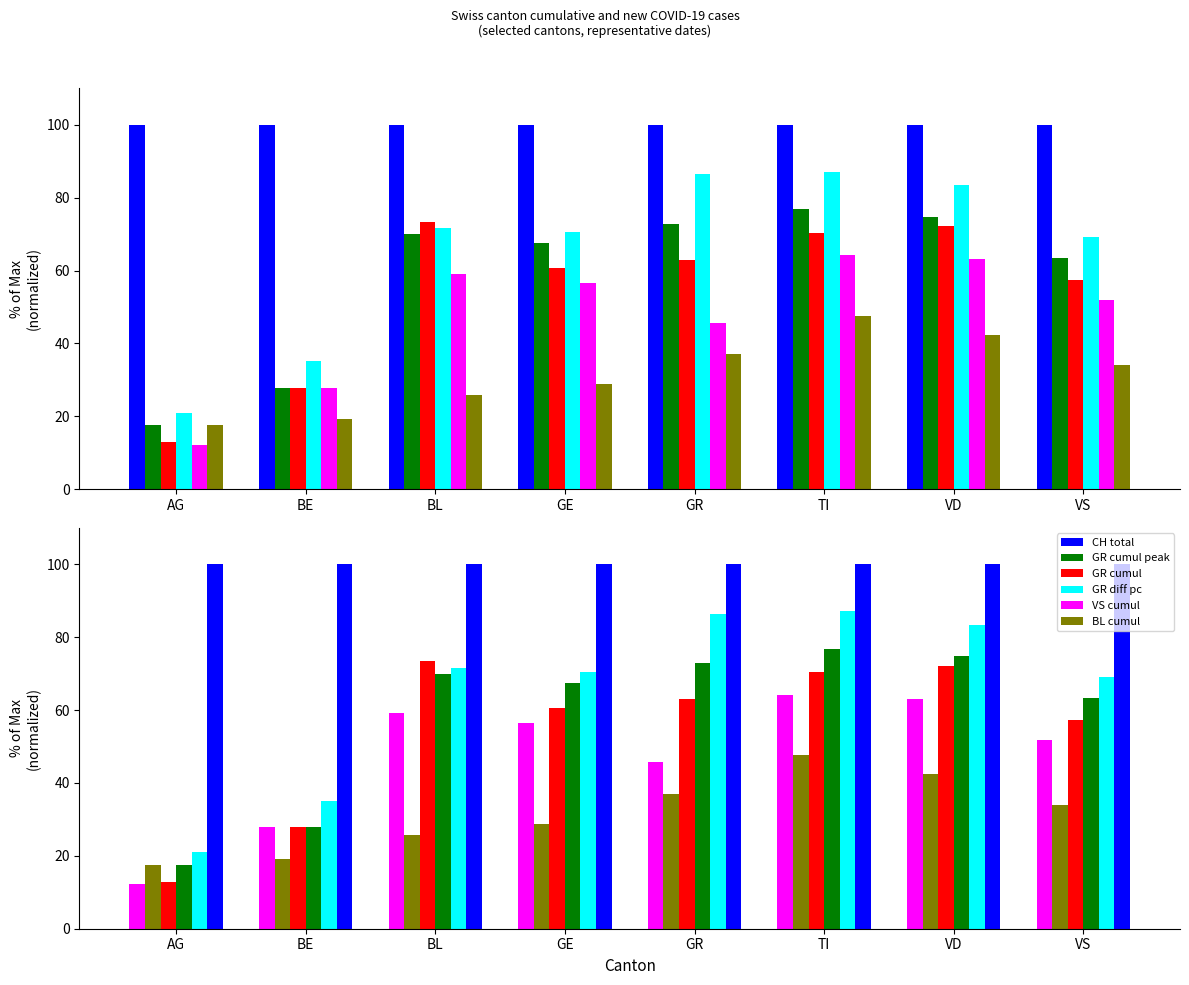

What is the average value of the GR cumul peak series?

58.8